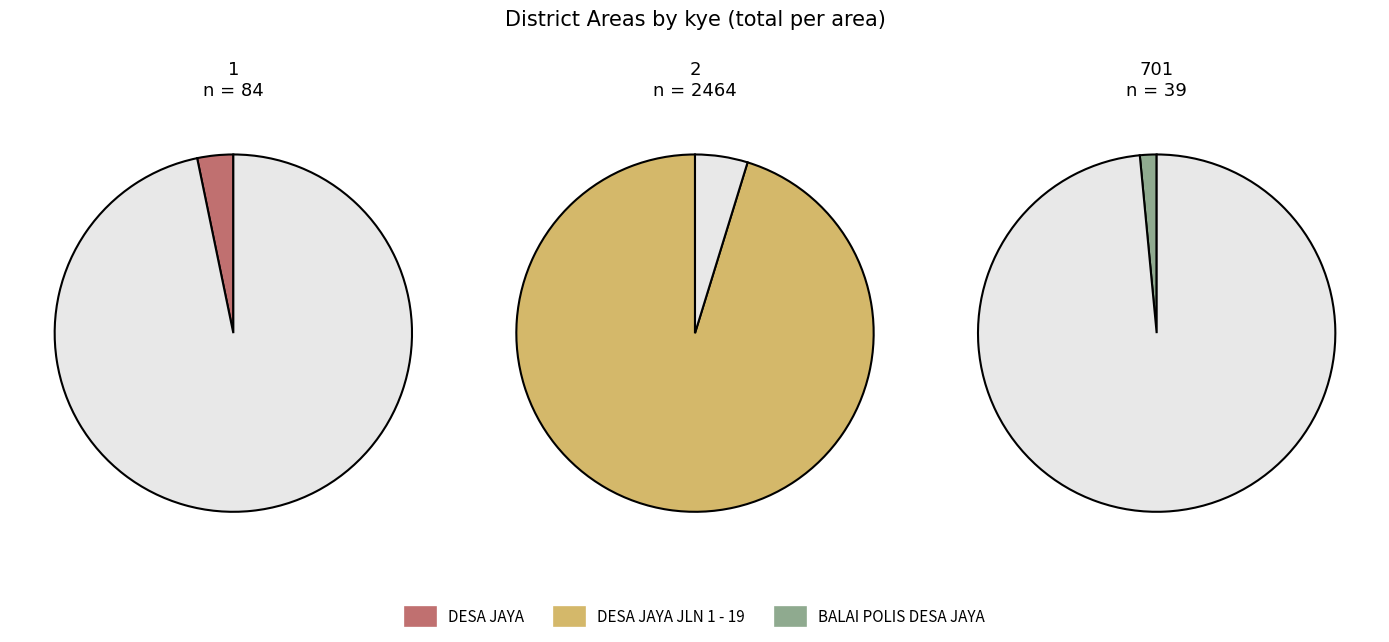

The BALAI POLIS DESA JAYA slice represents 2% of the pie. True or false?

True